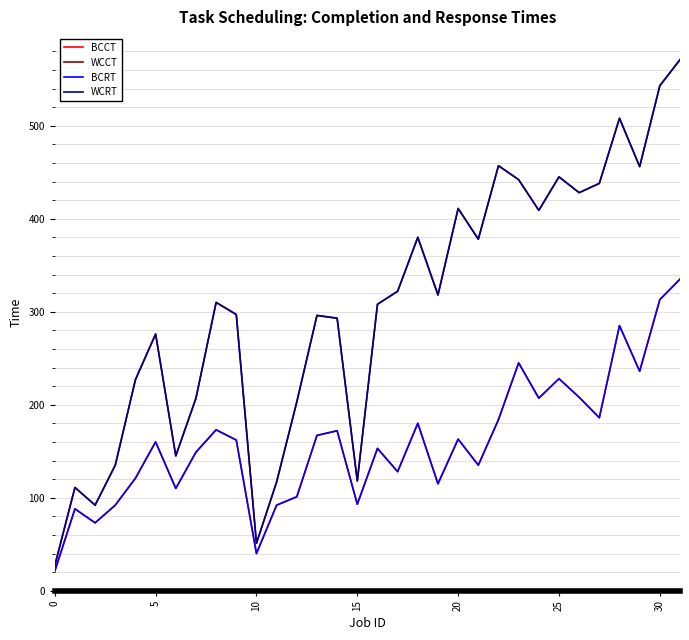

True or false: BCCT and WCRT intersect in this chart.

False